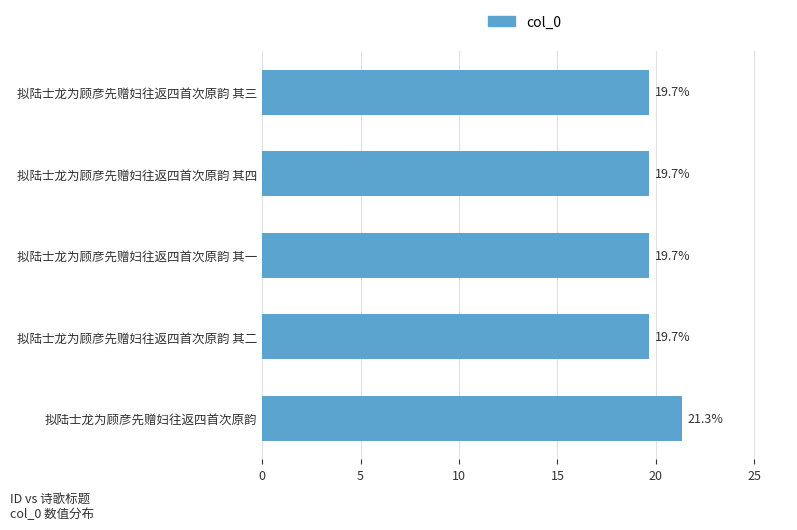

Does the chart contain stacked bars?

No